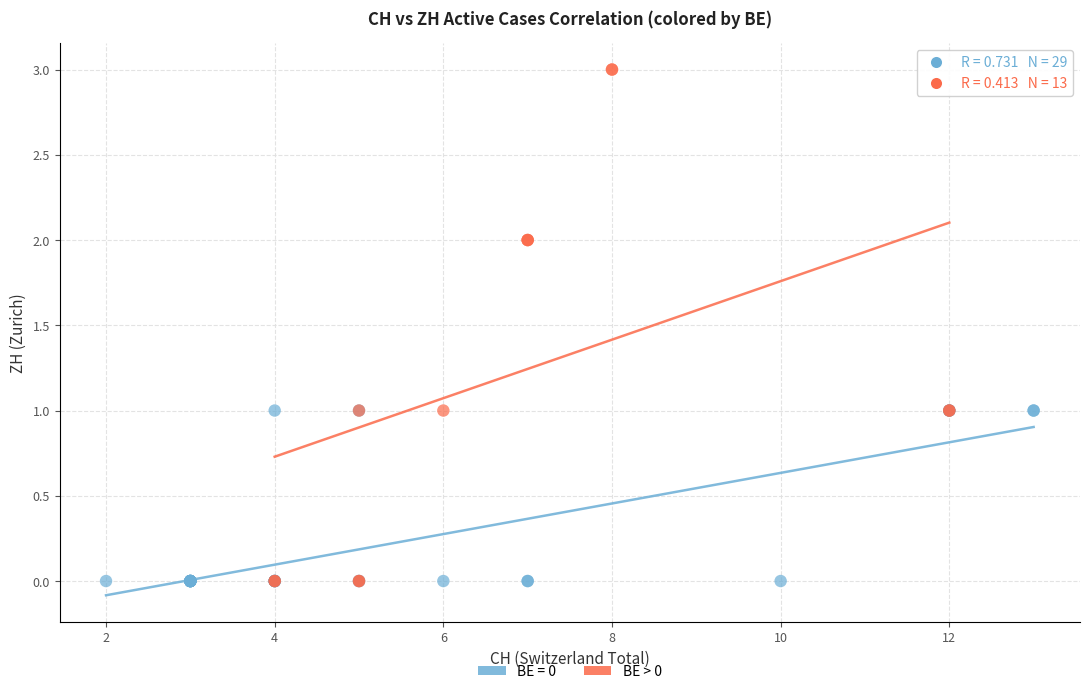

Which series has the widest spread of Y values?

BE > 0